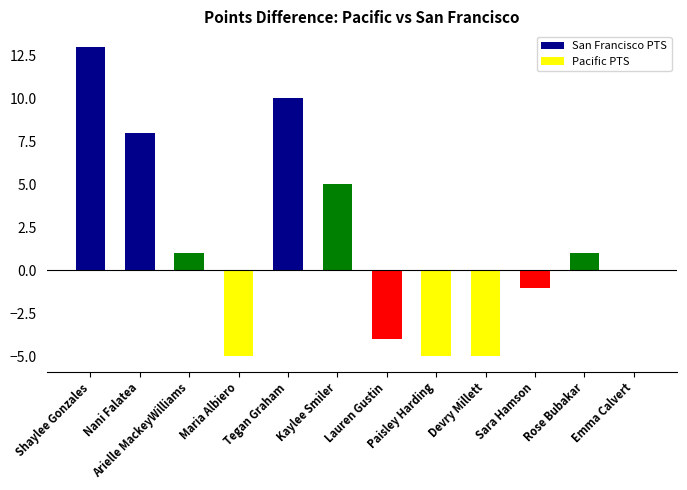

What is the difference between the values at Shaylee Gonzales and Emma Calvert?

13